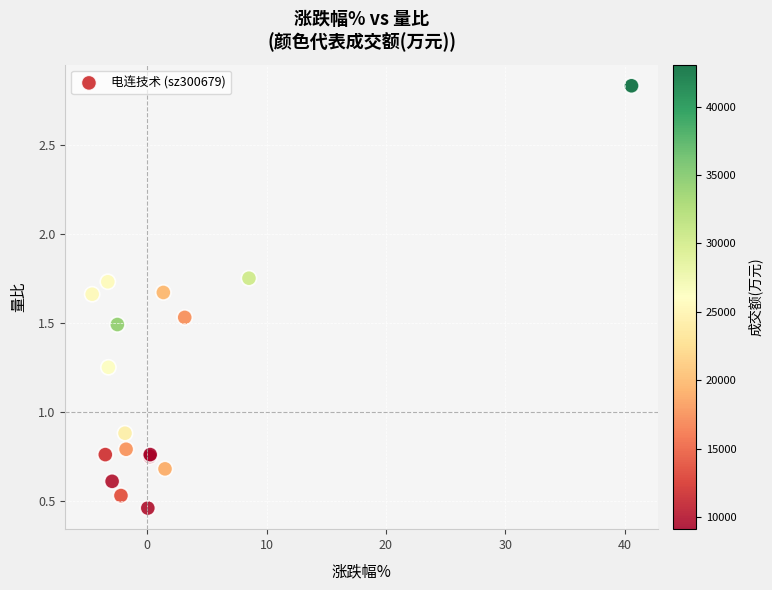

What Y value in the scatter plot is closest to 1?

0.9